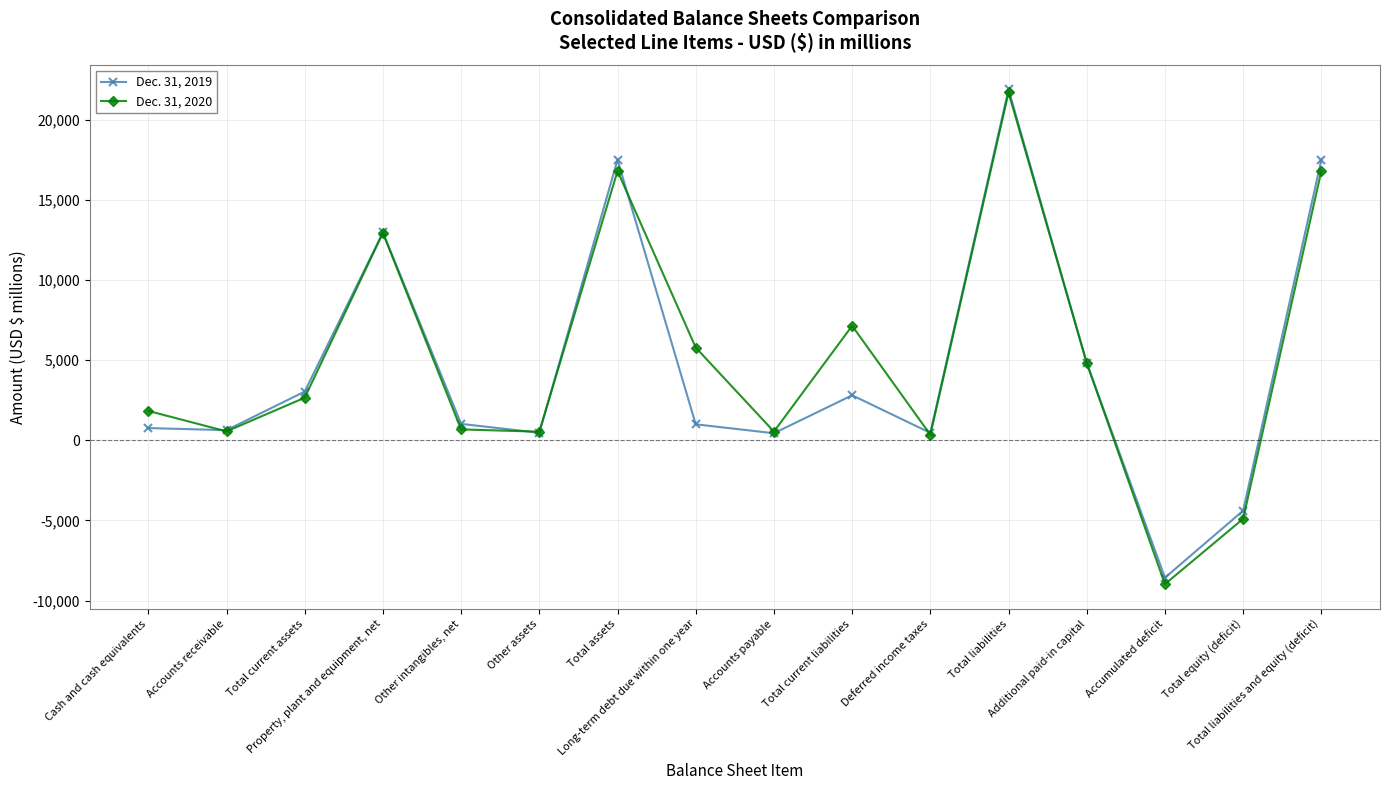

How many data points in Dec. 31, 2019 are less than 1020?

8